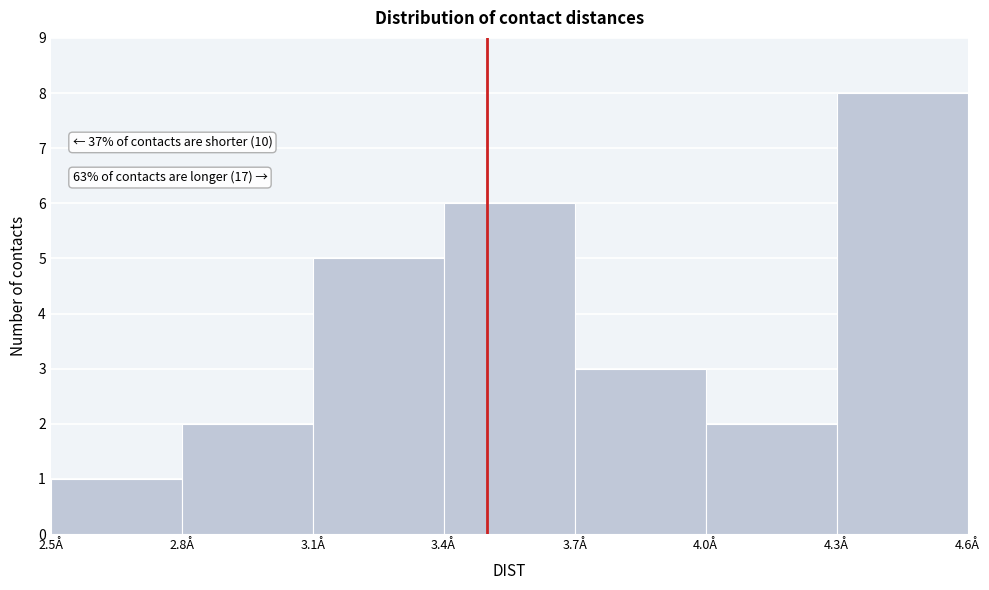

Which range on the x-axis has the tallest bar?

4.3 to 4.6